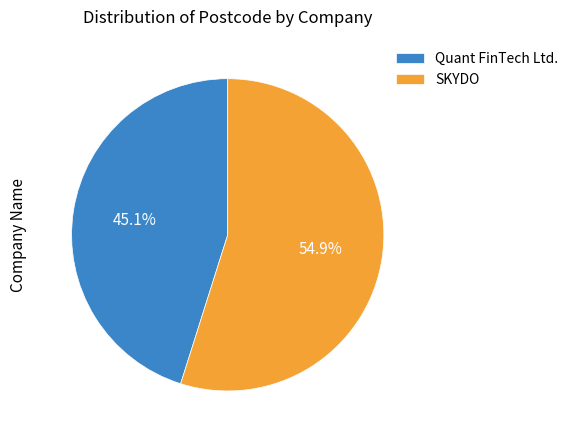

How many slices are in this pie chart?

2